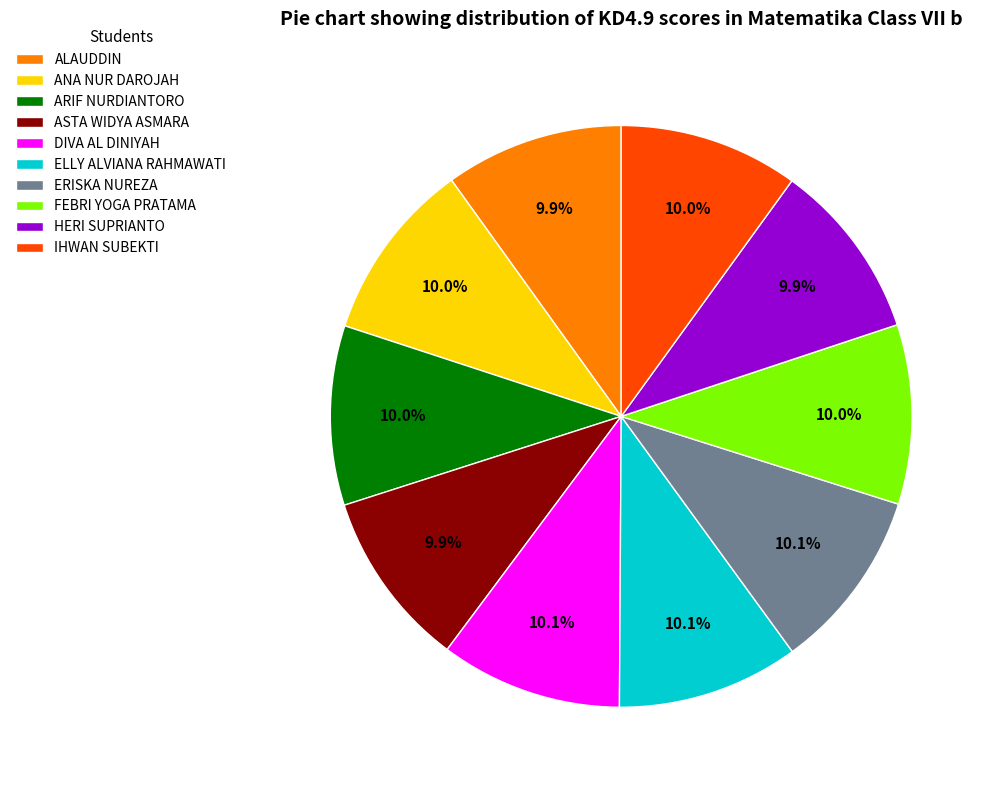

How many slices are in this pie chart?

10